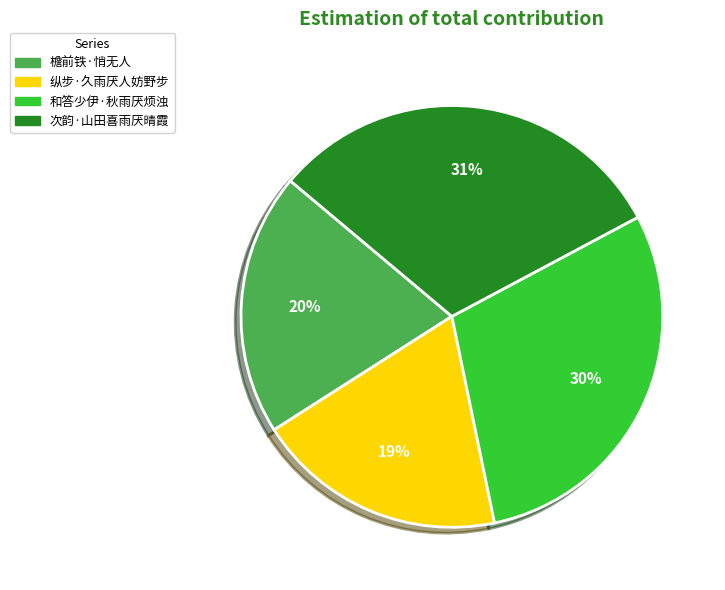

What is the ratio of the value at 纵步·久雨厌人妨野步 to the value at 和答少伊·秋雨厌烦浊?

0.6